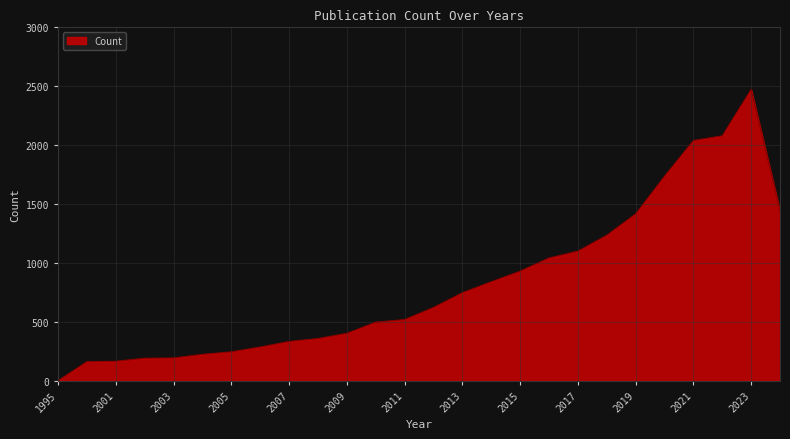

How many lines are shown in the chart?

1